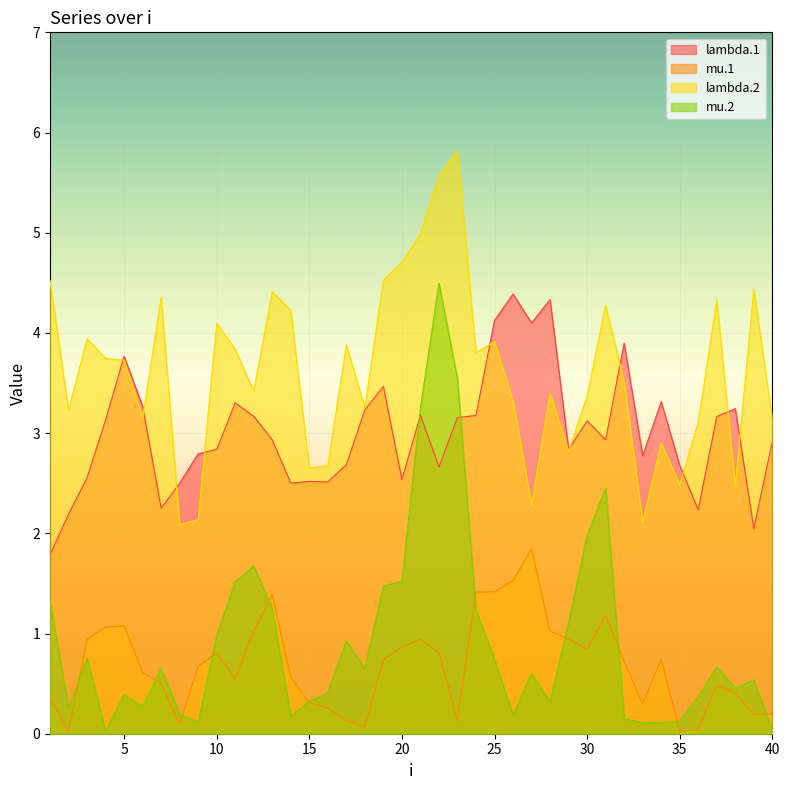

What is the sum of all mu.1 values?

27.2